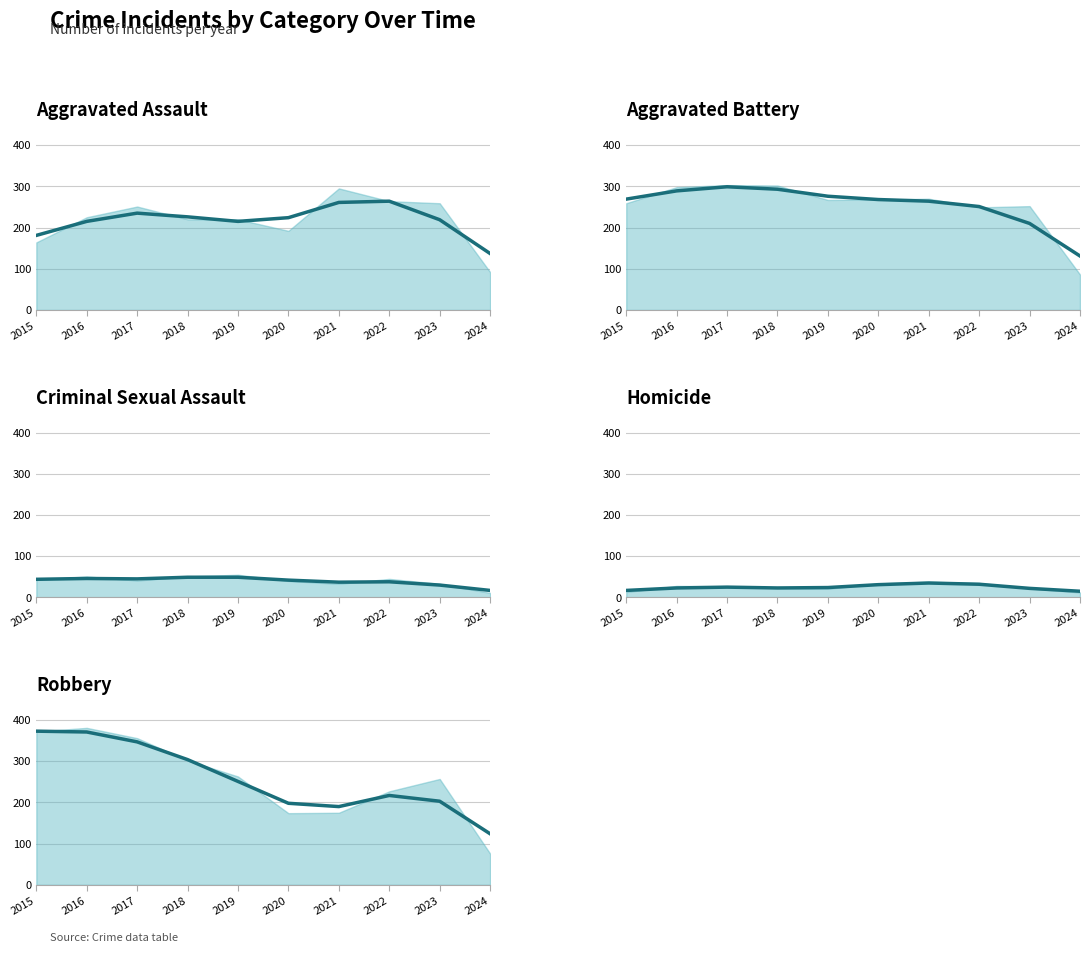

Does the chart have visible grid lines?

Yes